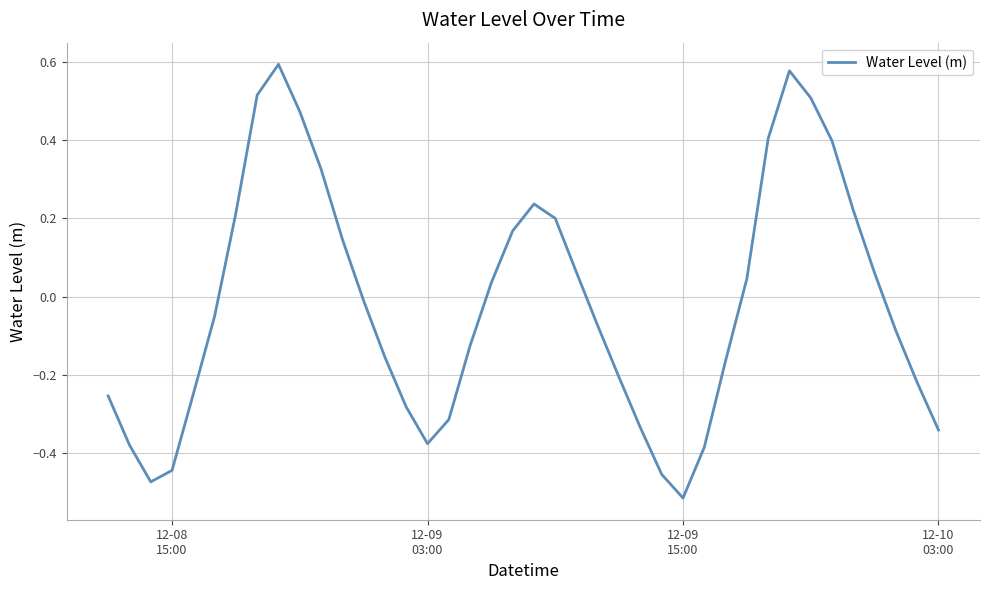

How many values are below 0?

22